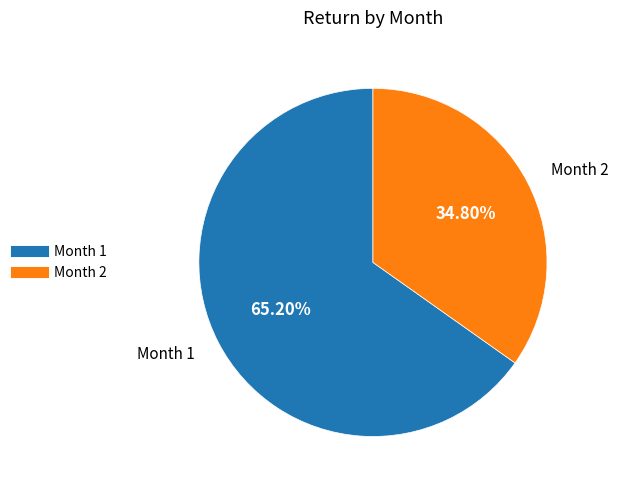

Is it true that Month 2 is 40% of the pie?

False